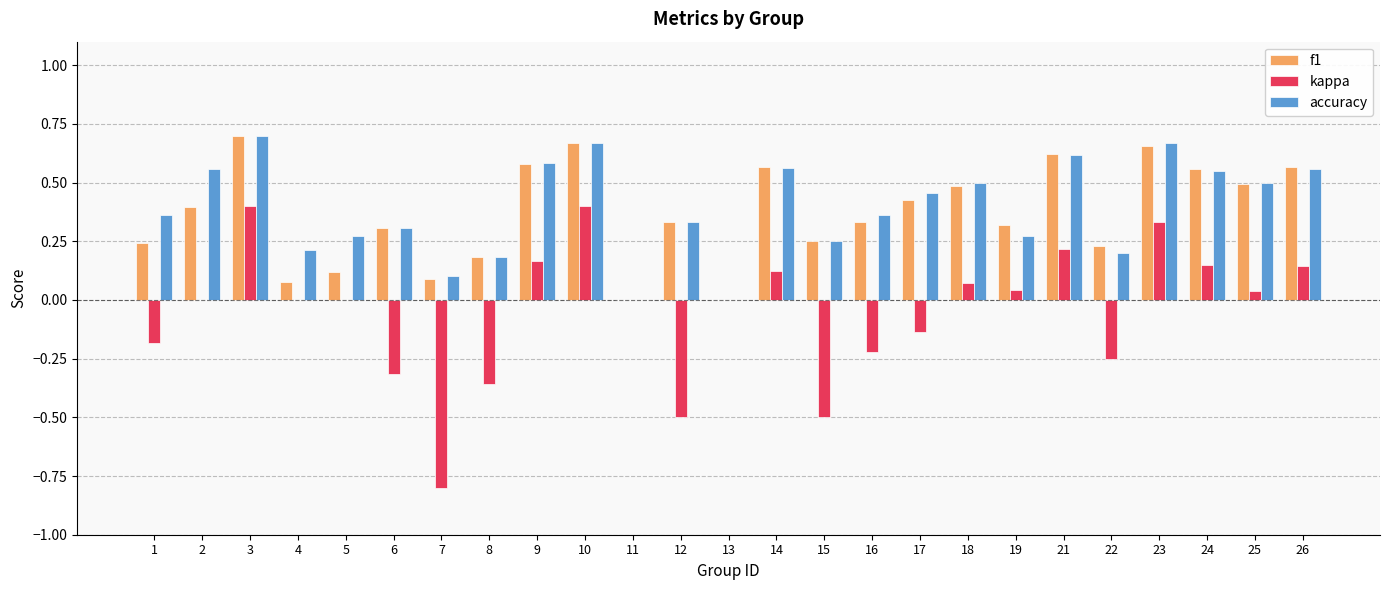

Which series changed the most between 4 and 15?

kappa